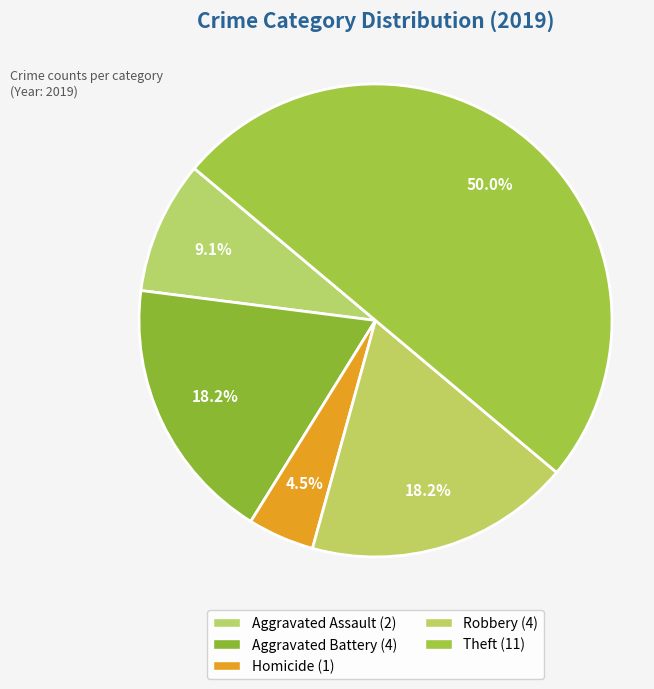

How many segments does this pie chart have?

5